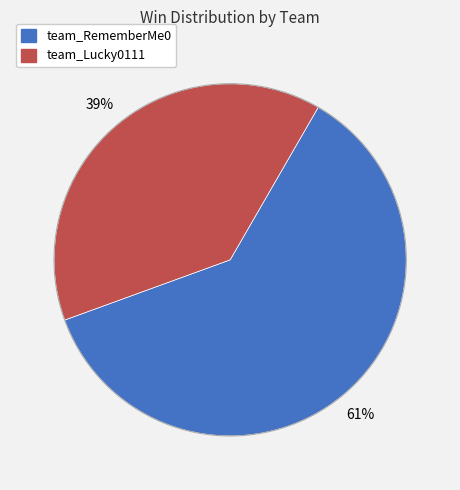

Is it true that team_Lucky0111 is 39% of the pie?

True